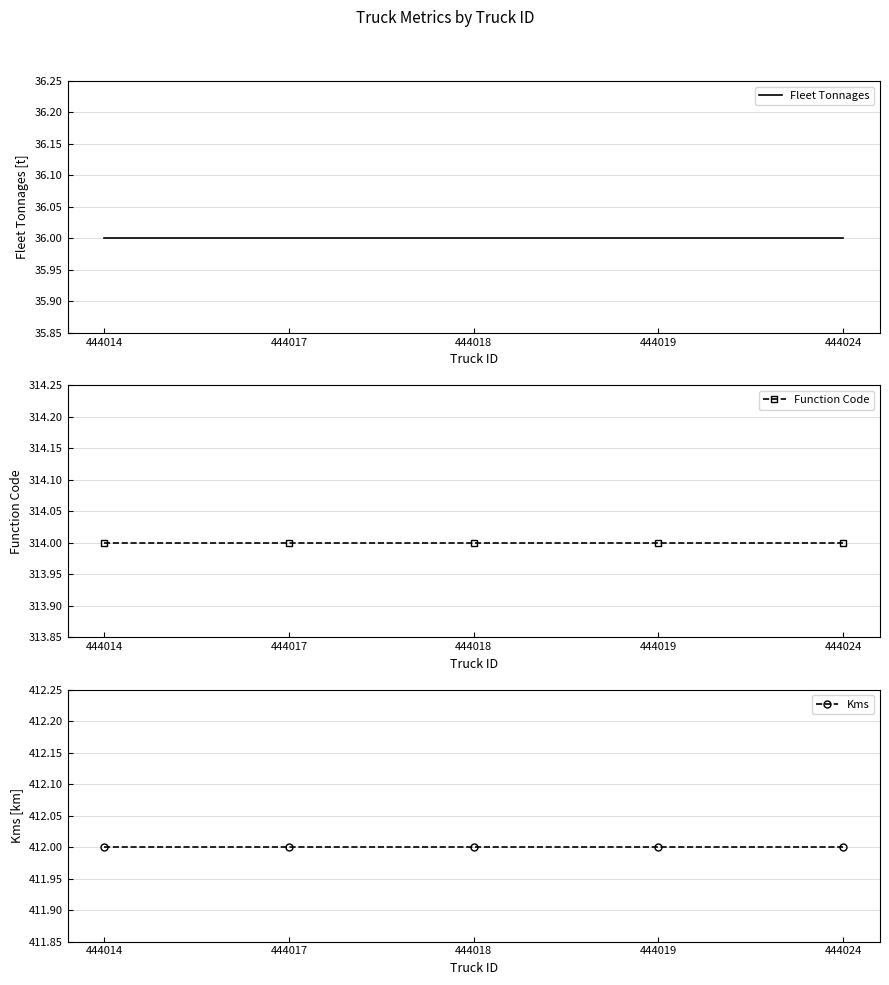

Where is Kms nearest to the value 412?

444014